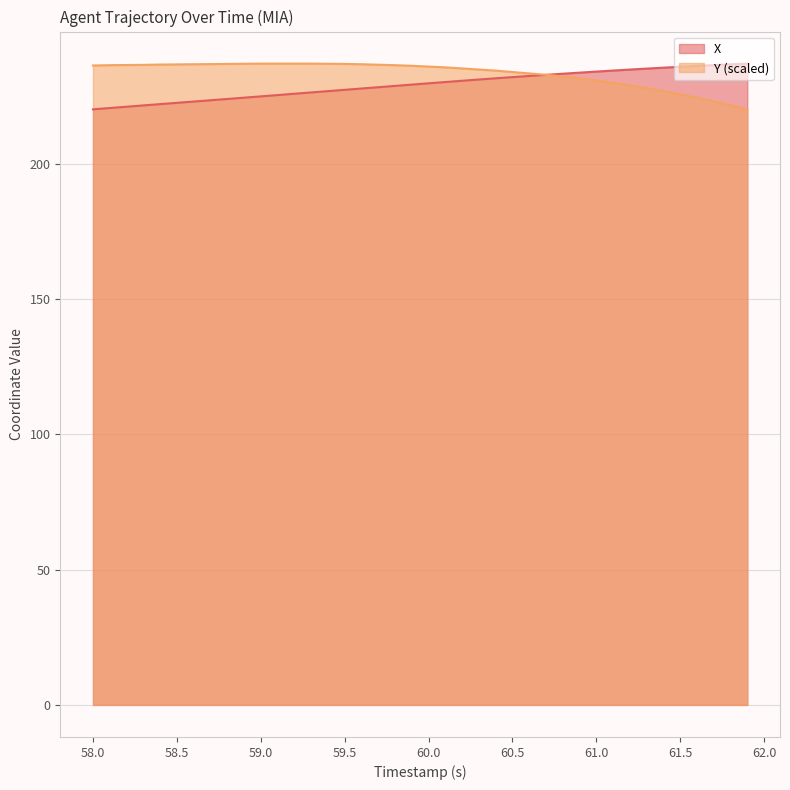

What is the maximum value shown in the chart?

237.1